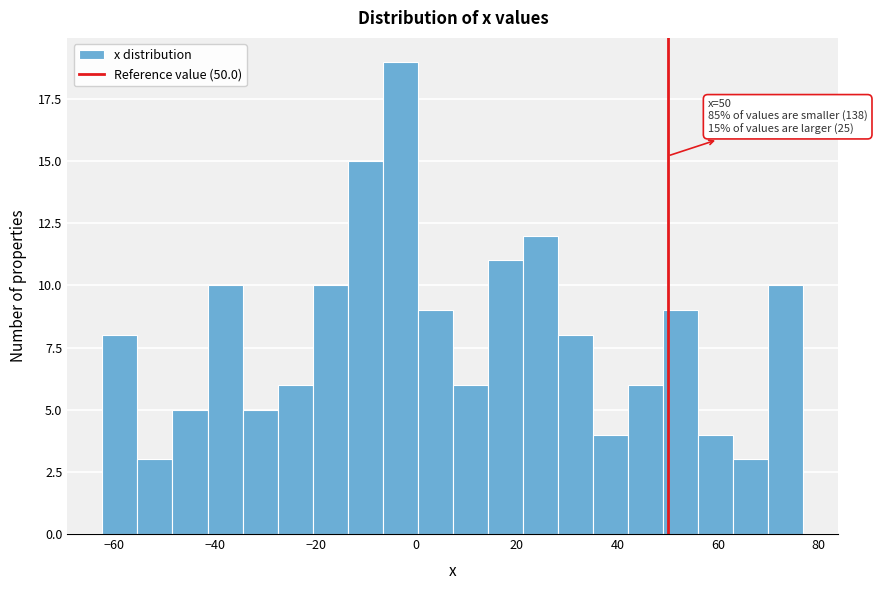

Around what value on the x-axis is the tallest bar? Give the approximate position of its centre, as read against the axis.

-4